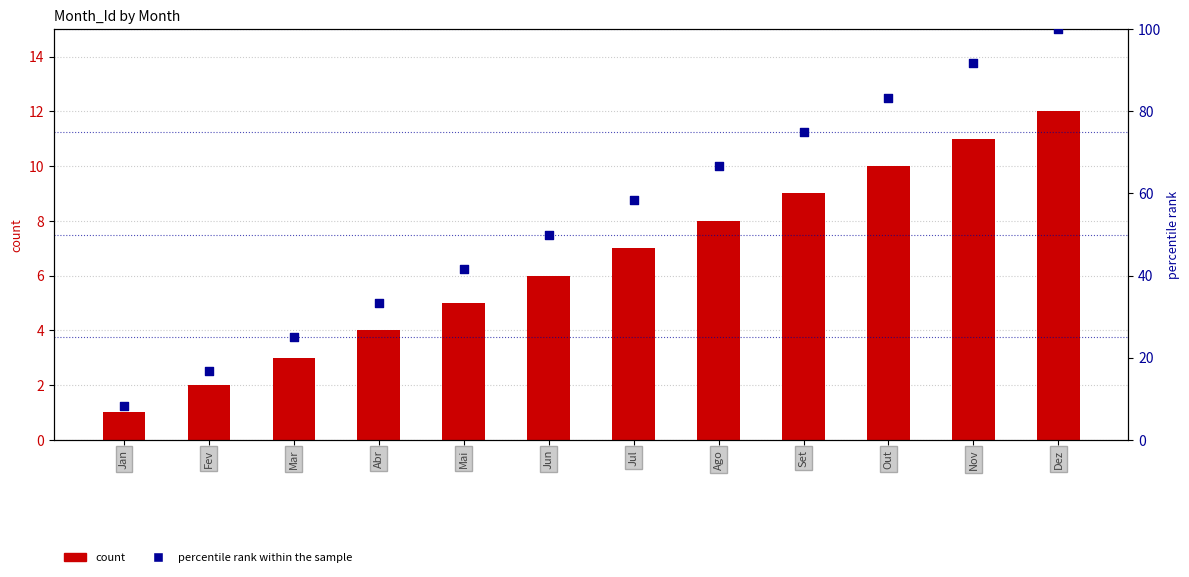

Which series has the largest total across all categories?

percentile rank within the sample